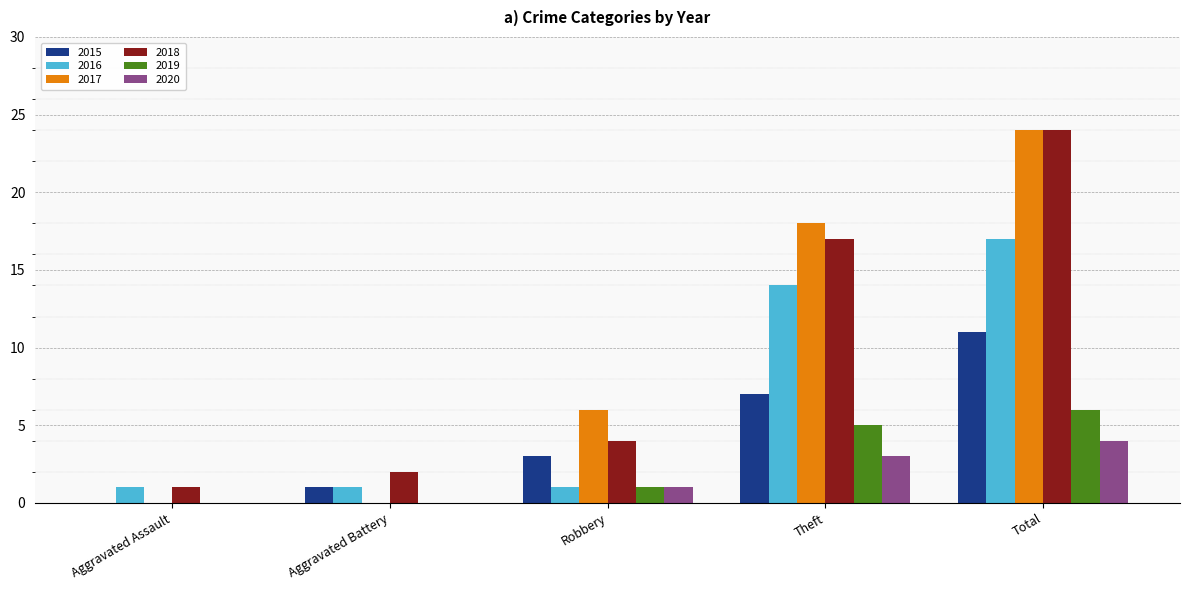

Is it true that 2019 equals 7 at Theft?

False